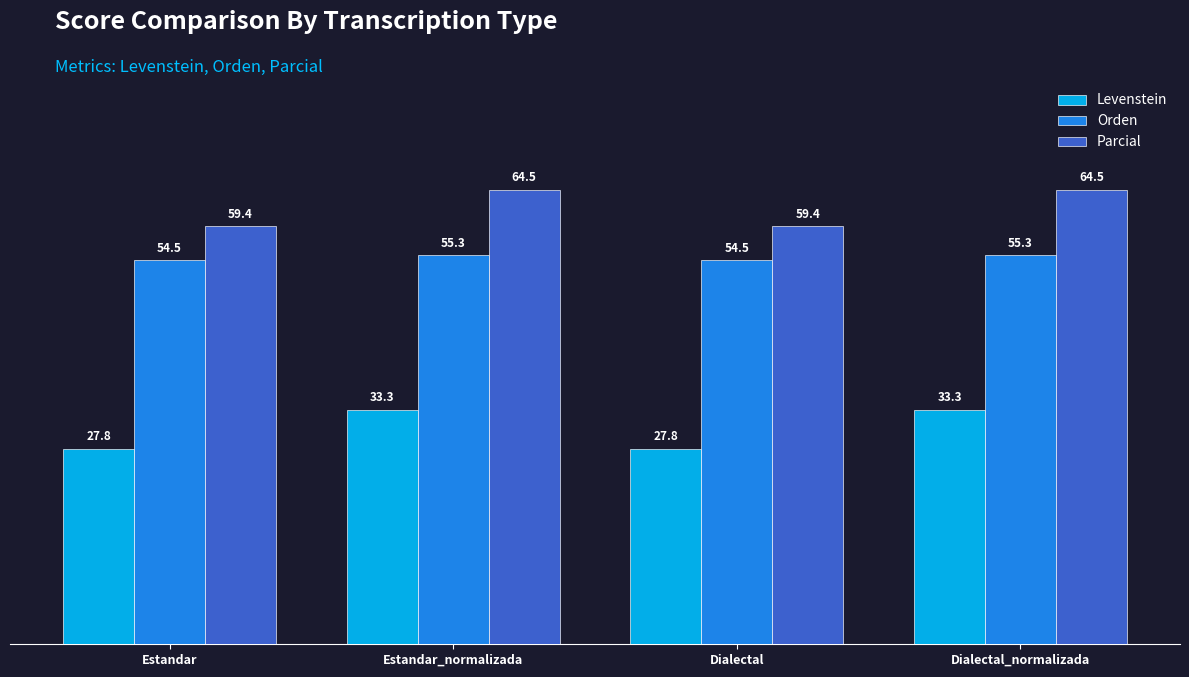

What are all the series names shown in the legend?

Levenstein, Orden, Parcial